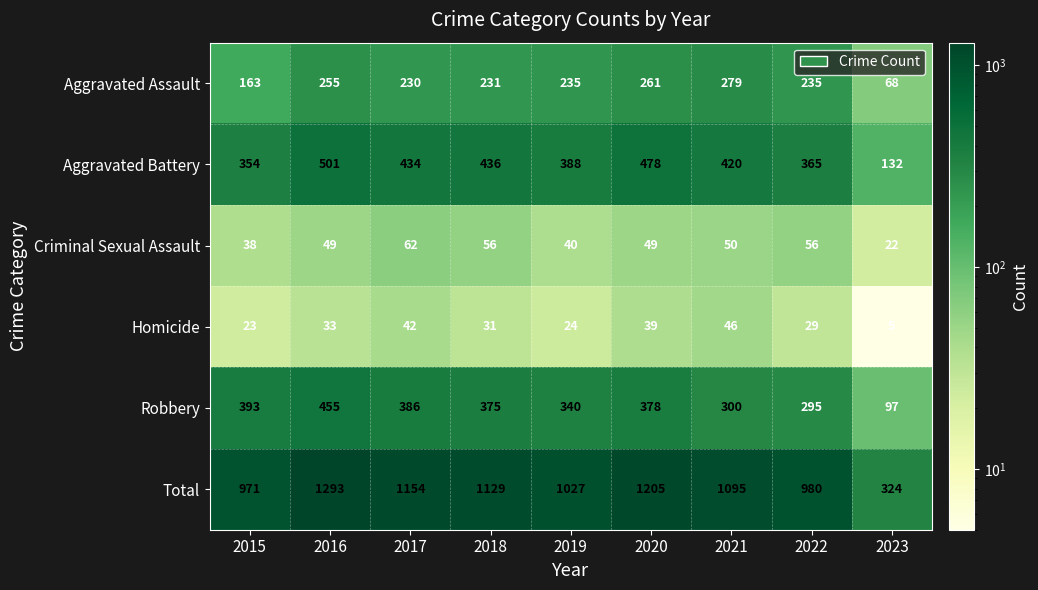

How many distinct data groups are displayed?

6